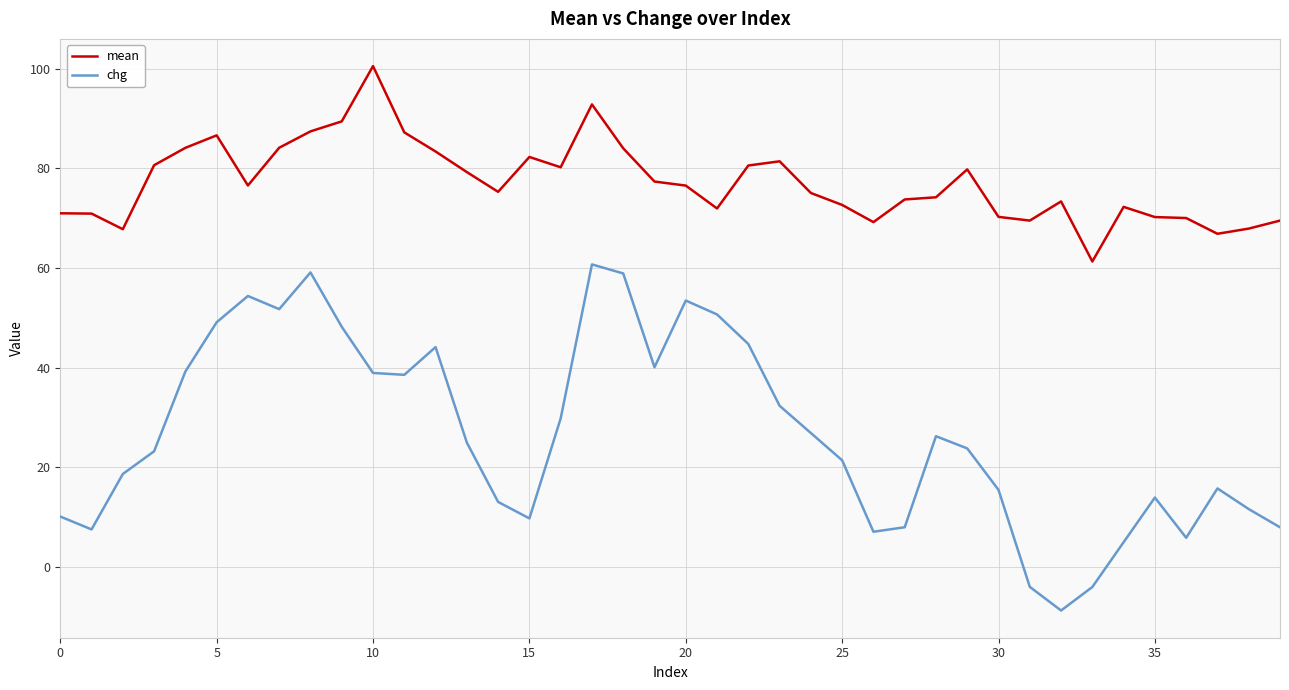

Rank the series by their maximum value, from highest to lowest.

mean, chg